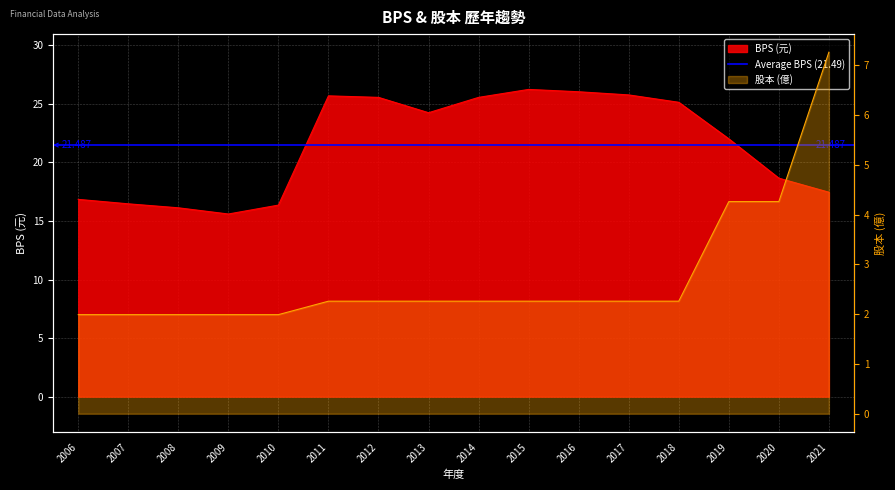

Reading right to left, what are all the values shown in this chart?

BPS: 17.5	18.7	22.0	25.1	25.8	26.0	26.2	25.6	24.2	25.6	25.7	16.4	15.6	16.1	16.5	16.9
股本: 7.3	4.3	4.3	2.3	2.3	2.3	2.3	2.3	2.3	2.3	2.3	2.0	2.0	2.0	2.0	2.0